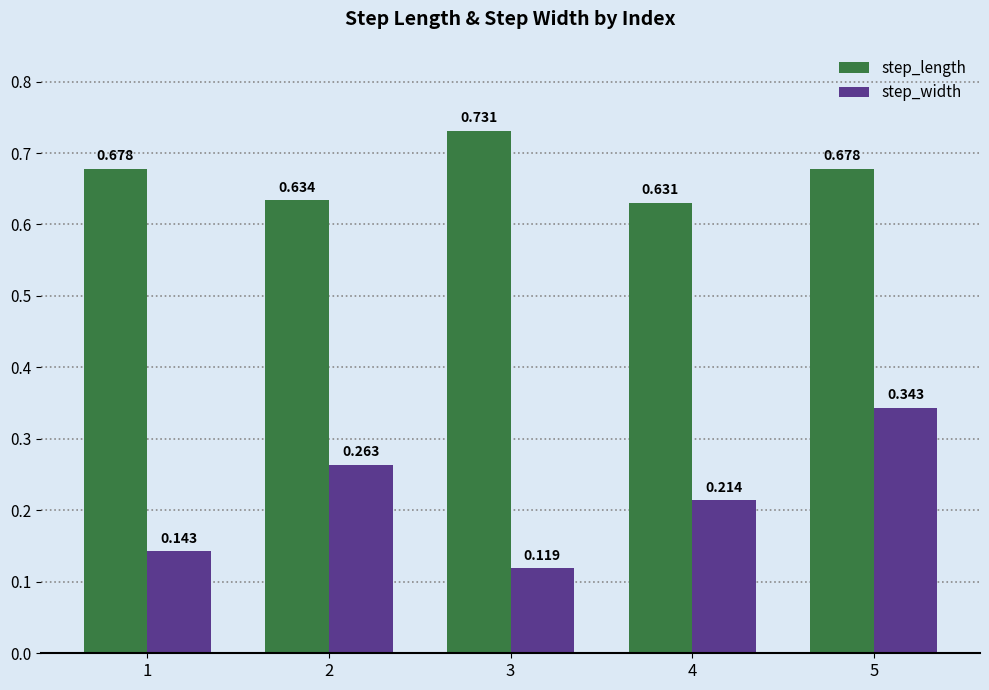

At how many categories does at least one series exceed 0?

5